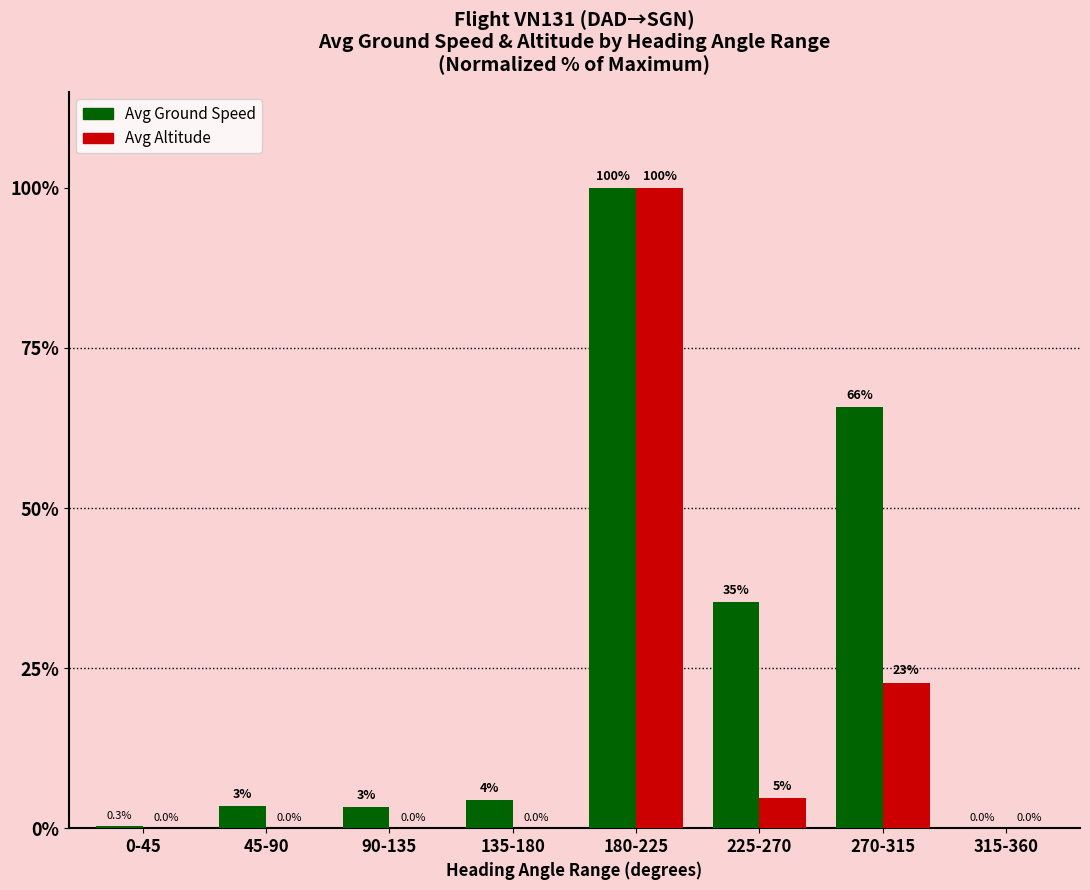

At which label is Avg Ground Speed closest to 50?

225-270